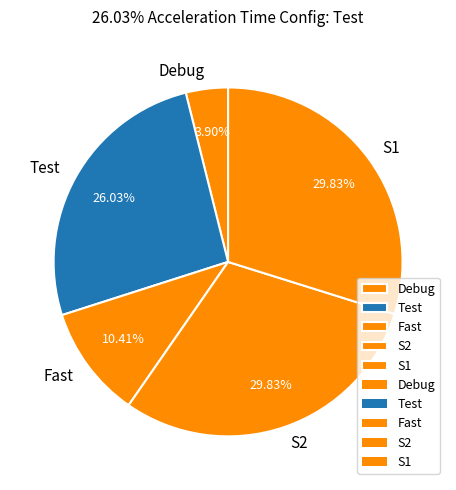

The Debug slice represents 4% of the pie. True or false?

True